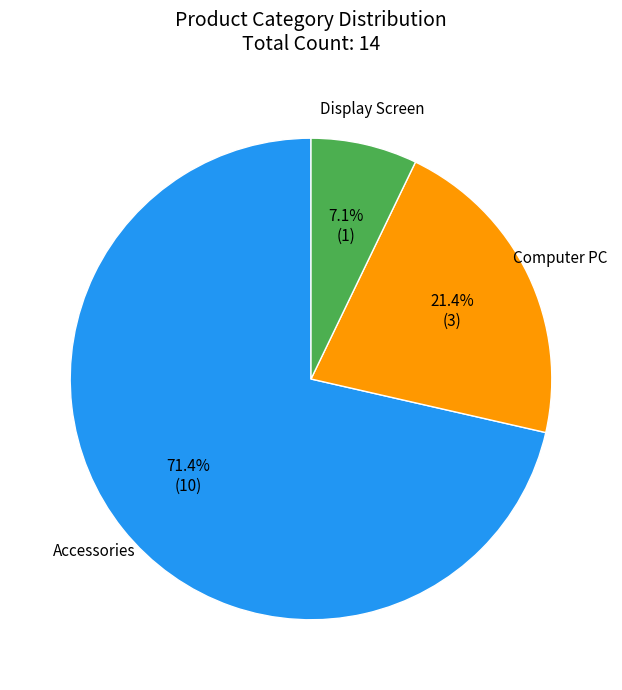

Does any single category account for the majority?

Yes